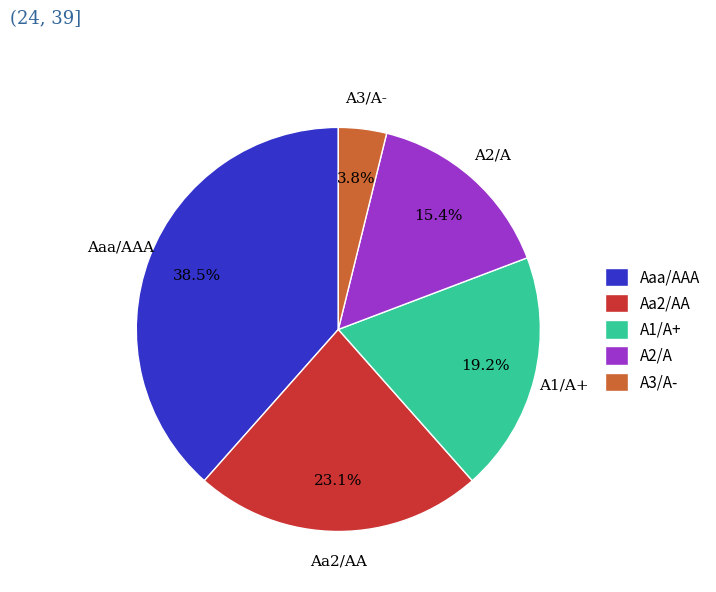

Does A3/A- account for over 50% of the chart?

No